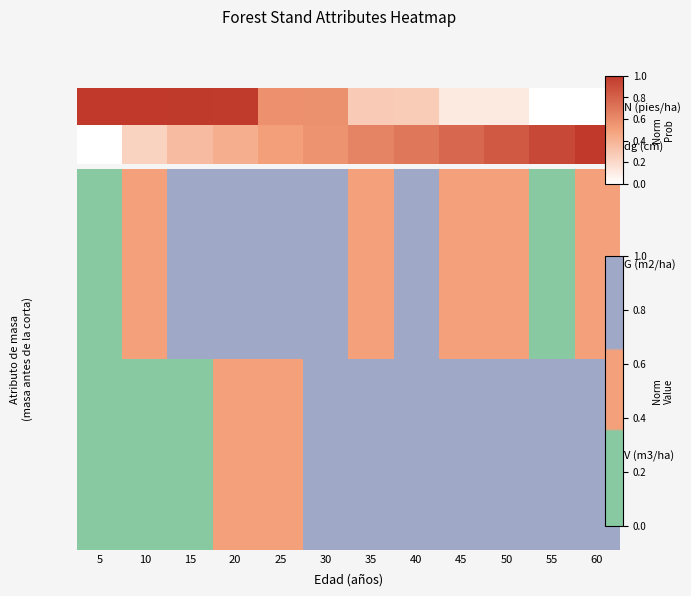

What is the sum of the V (m3/ha) values at 30 and 25?

1.5